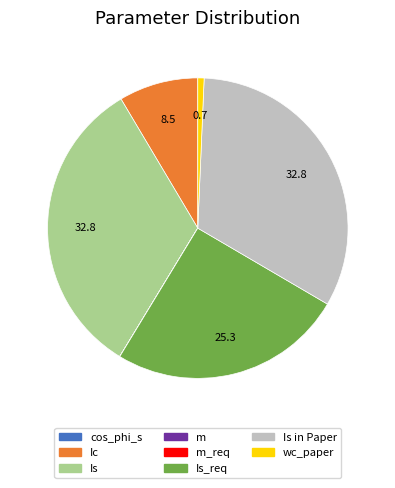

The wc_paper slice represents 1% of the pie. True or false?

True